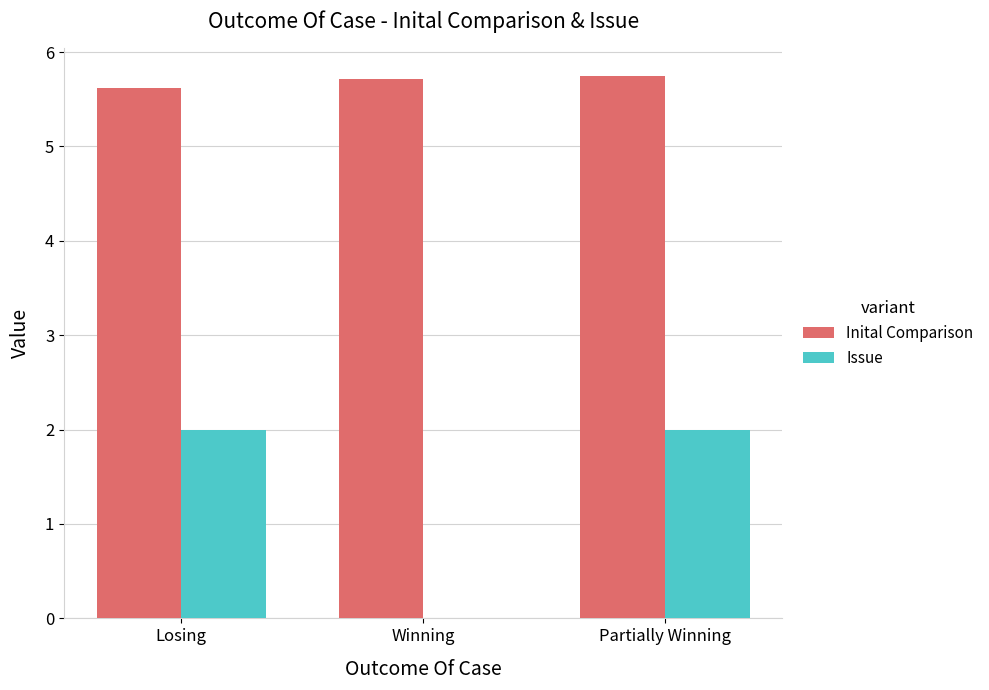

What is the sum of the Inital Comparison values at Losing and Winning?

11.3